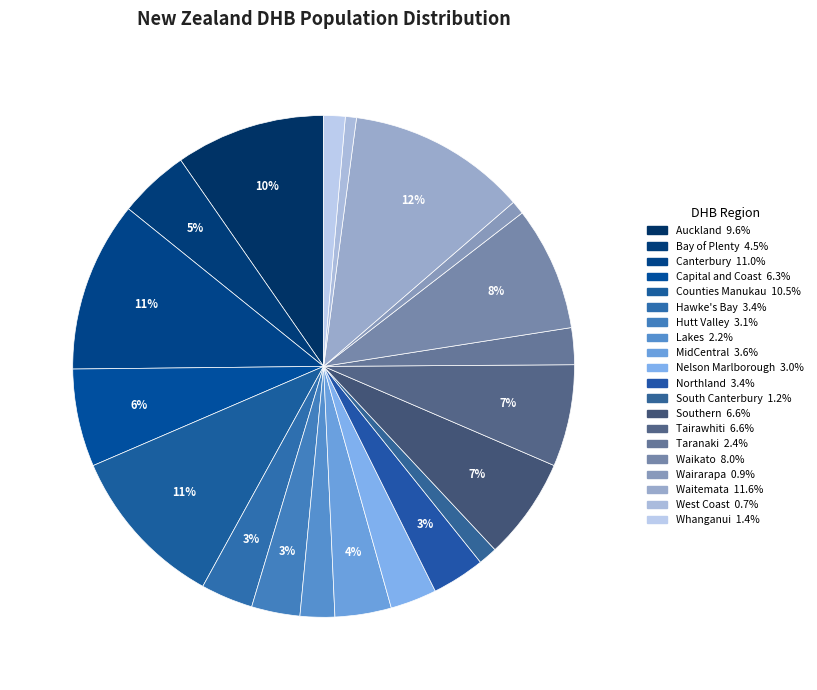

Which slice is the smallest?

West Coast